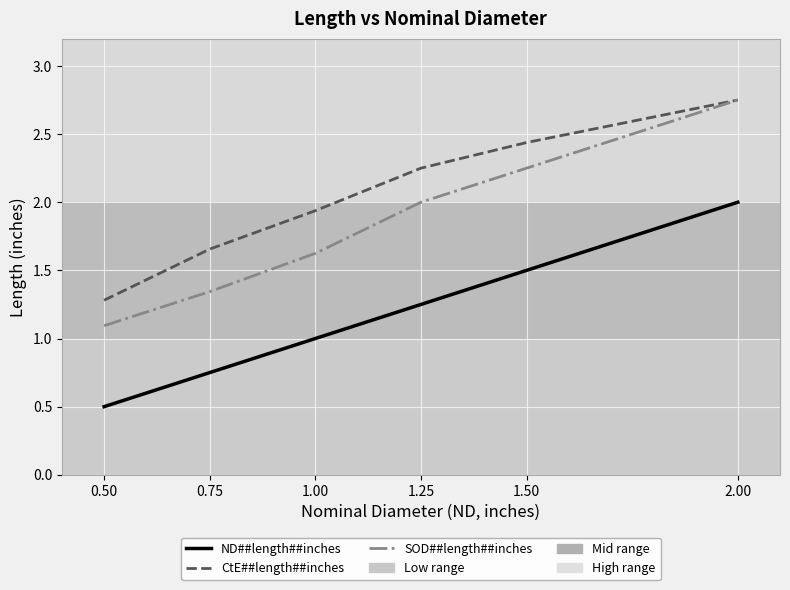

True or false: CtE##length##inches and ND##length##inches cross at least once.

False